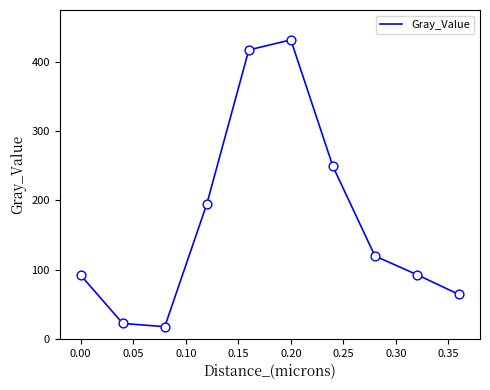

What is the difference between the maximum and minimum values?

413.8